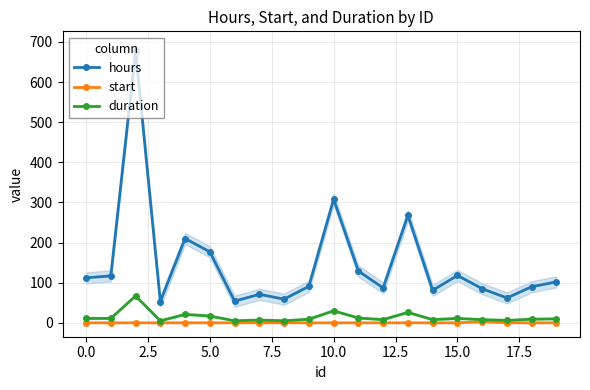

True or false: start and hours intersect in this chart.

False